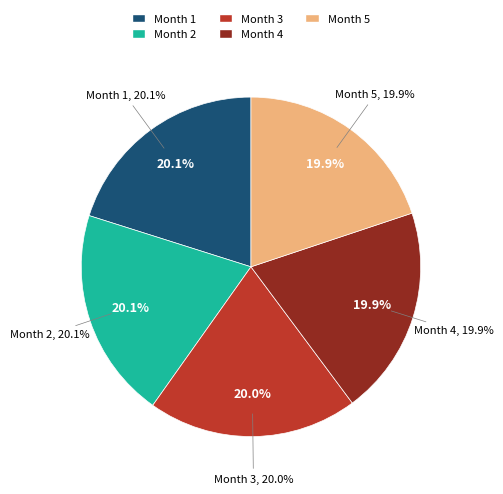

True or false: Month 2 accounts for 7% of the total.

False